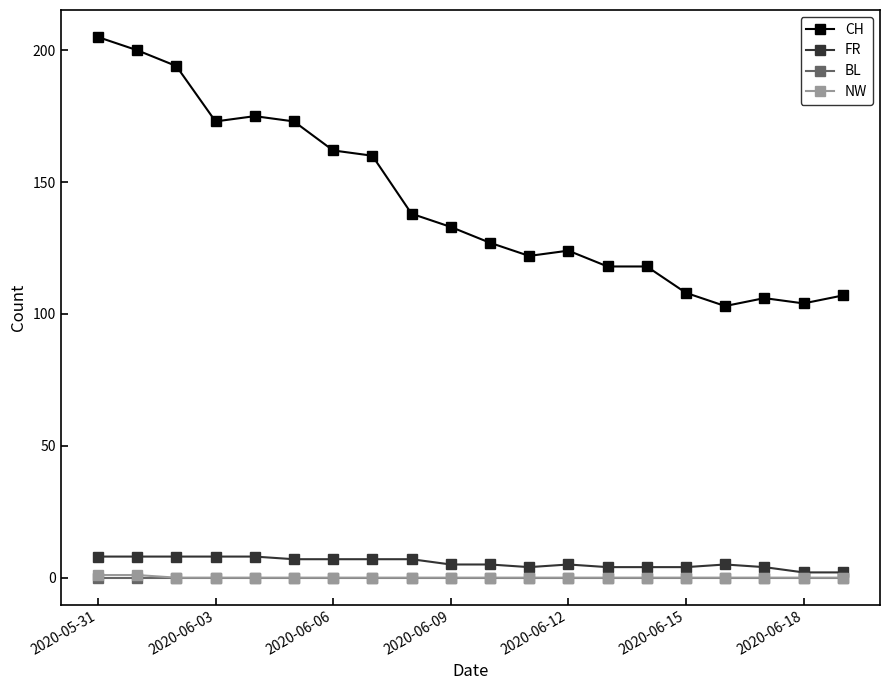

What is the highest value of the CH series?

205